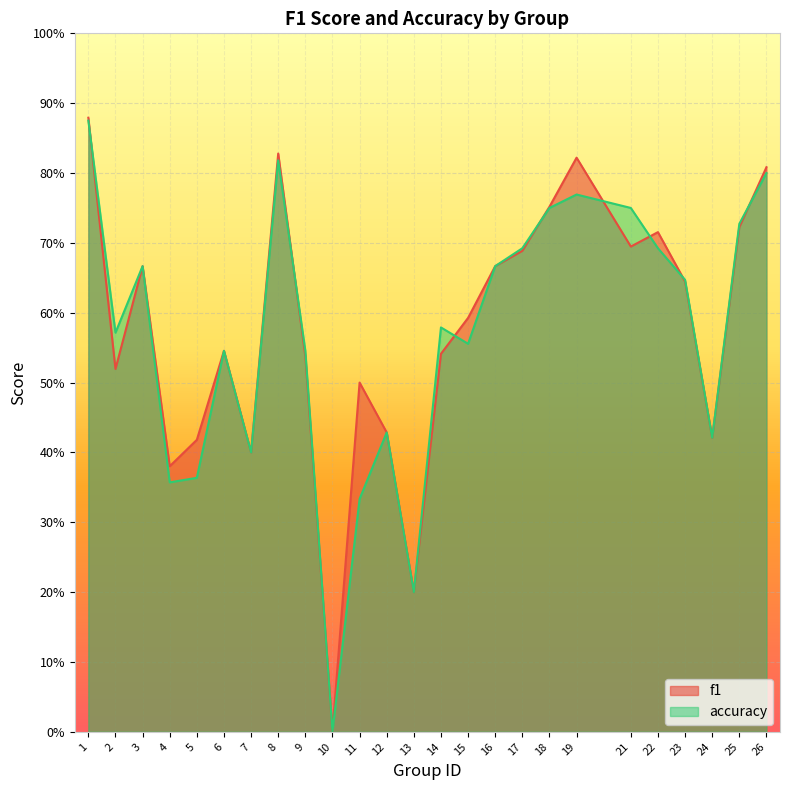

Which has a higher value, 26 or 7?

26